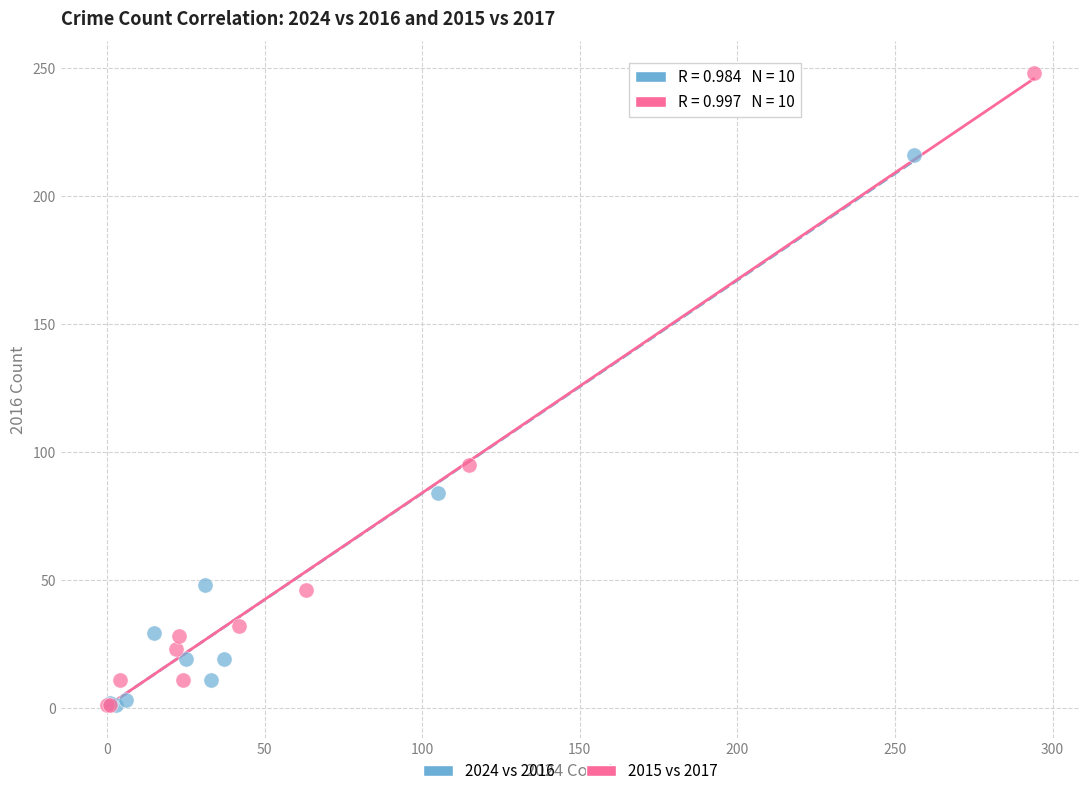

Which series reaches the maximum Y coordinate?

2015 vs 2017